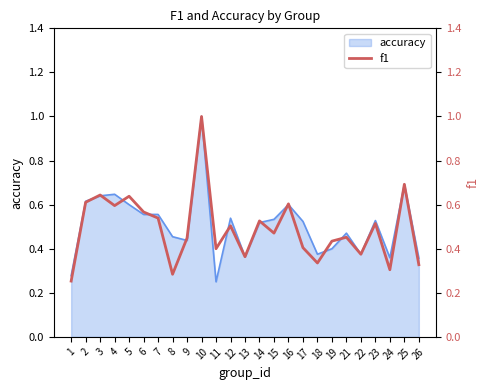

How many lines are shown in the chart?

1